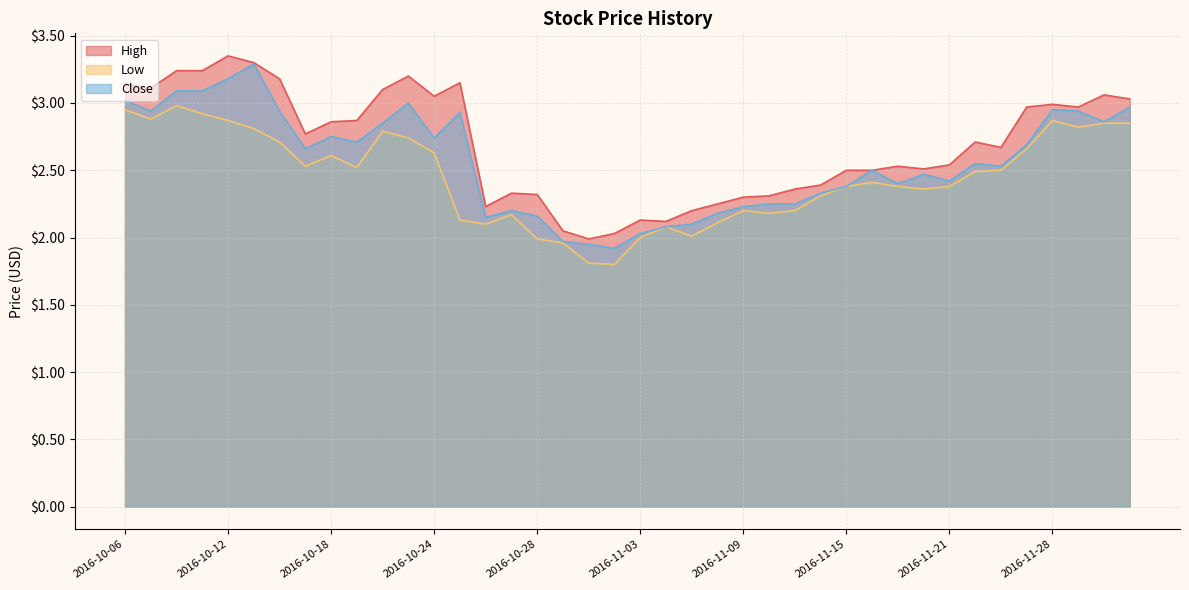

Reading left to right, extract all data points from this chart.

High: 3.1	3.1	3.2	3.2	3.4	3.3	3.2	2.8	2.9	2.9	3.1	3.2	3.0	3.1	2.2	2.3	2.3	2.0	2.0	2.0	2.1	2.1	2.2	2.2	2.3	2.3	2.4	2.4	2.5	2.5	2.5	2.5	2.5	2.7	2.7	3.0	3.0	3.0	3.1	3.0
Low: 3.0	2.9	3.0	2.9	2.9	2.8	2.7	2.5	2.6	2.5	2.8	2.7	2.6	2.1	2.1	2.2	2.0	2.0	1.8	1.8	2.0	2.1	2.0	2.1	2.2	2.2	2.2	2.3	2.4	2.4	2.4	2.4	2.4	2.5	2.5	2.7	2.9	2.8	2.9	2.9
Close: 3.0	2.9	3.1	3.1	3.2	3.3	2.9	2.7	2.8	2.7	2.9	3.0	2.7	2.9	2.1	2.2	2.2	2.0	1.9	1.9	2.0	2.1	2.1	2.2	2.2	2.2	2.2	2.3	2.4	2.5	2.4	2.5	2.4	2.5	2.5	2.7	3.0	2.9	2.9	3.0